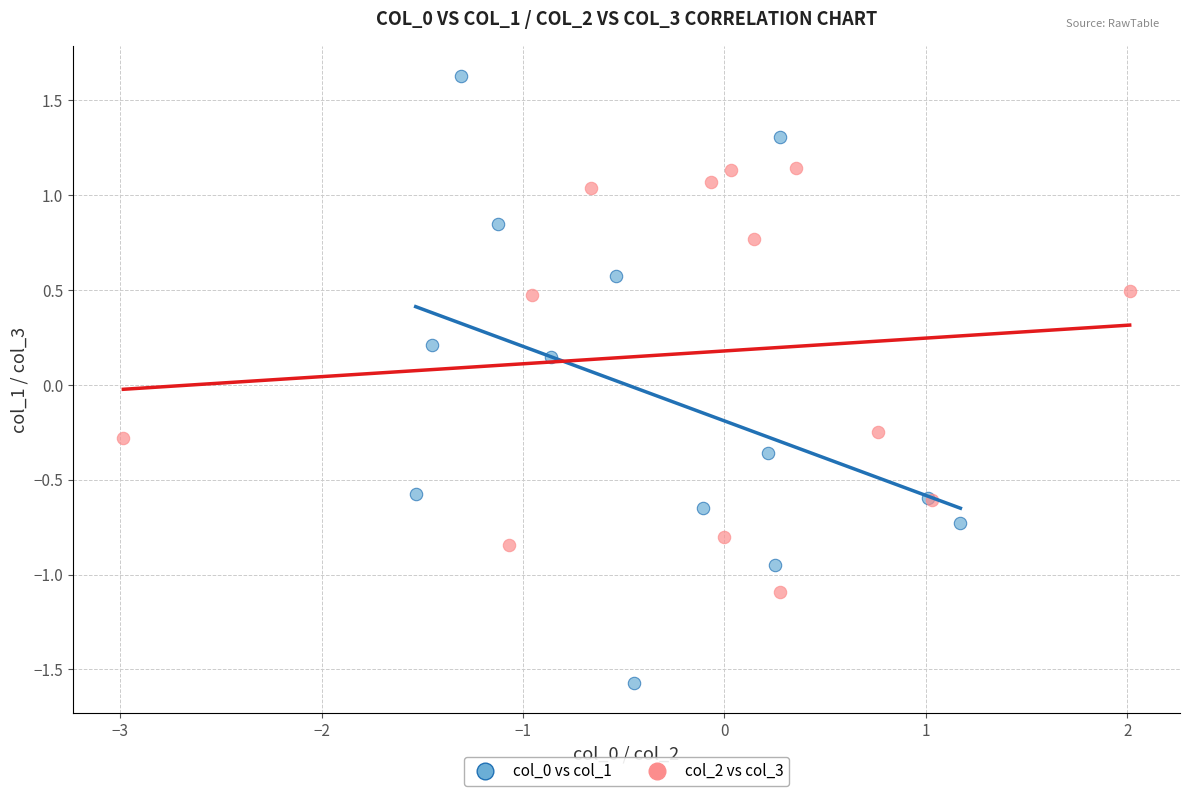

Which series has the largest Y range (max minus min)?

col_0 vs col_1